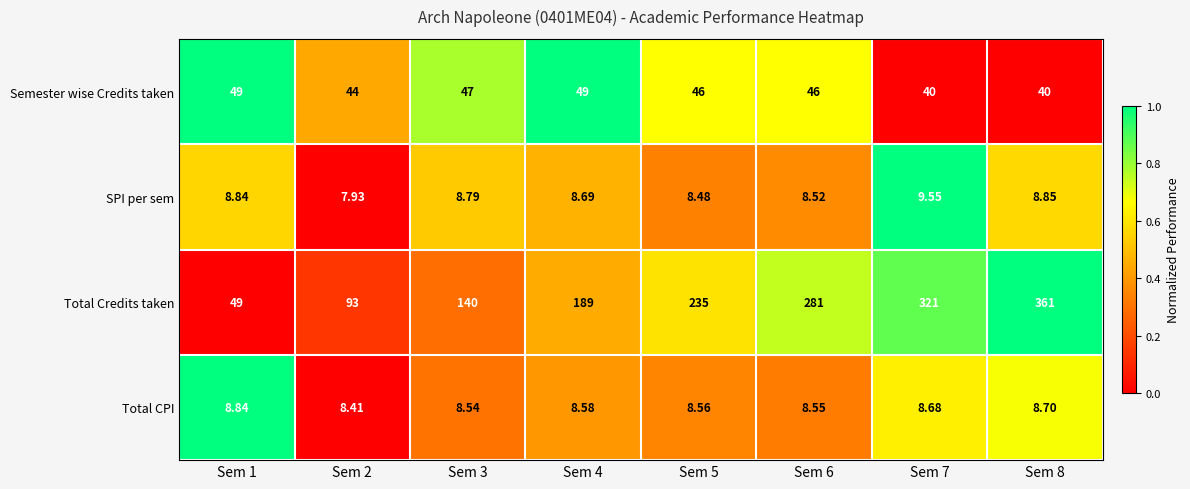

What is the total value across all series at Sem 7?

379.2